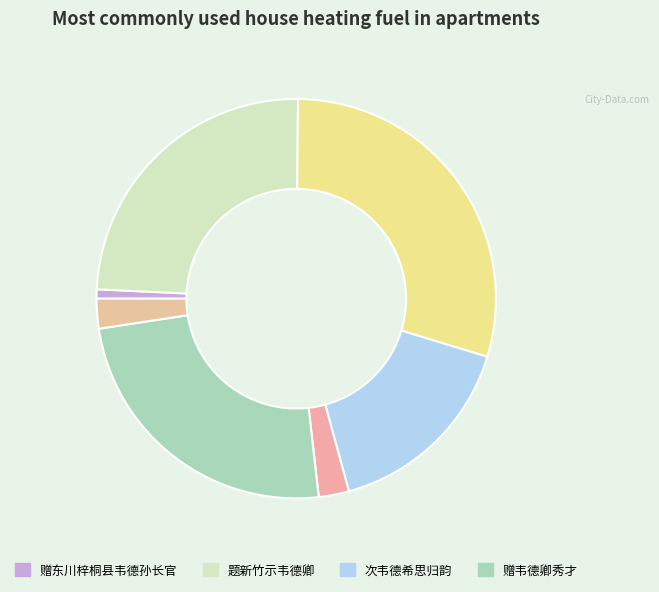

How many segments does this pie chart have?

7